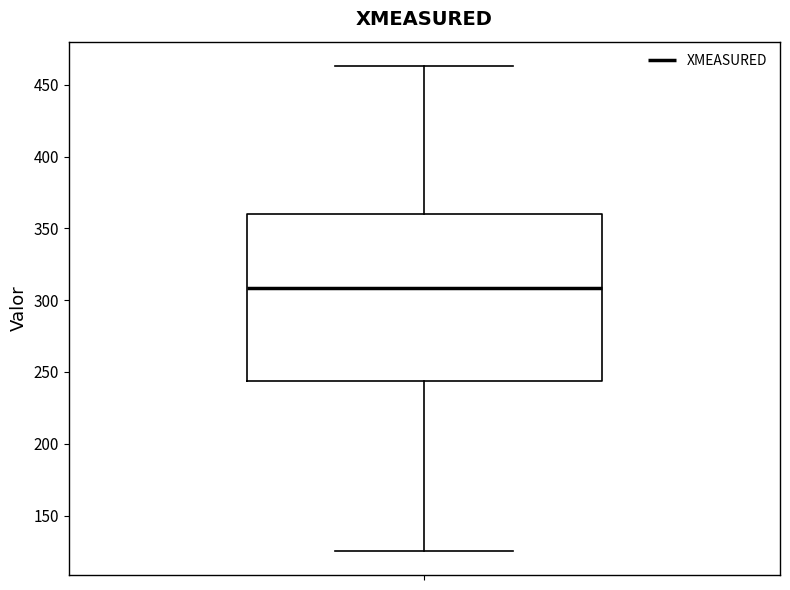

Read this box plot against the y-axis: the position of the median line, the range covered by the box, and the ends of both whiskers. The values are not printed on the chart, so give them approximately, as read against the axis.

median 310, box 245 to 360, whiskers 125 to 465